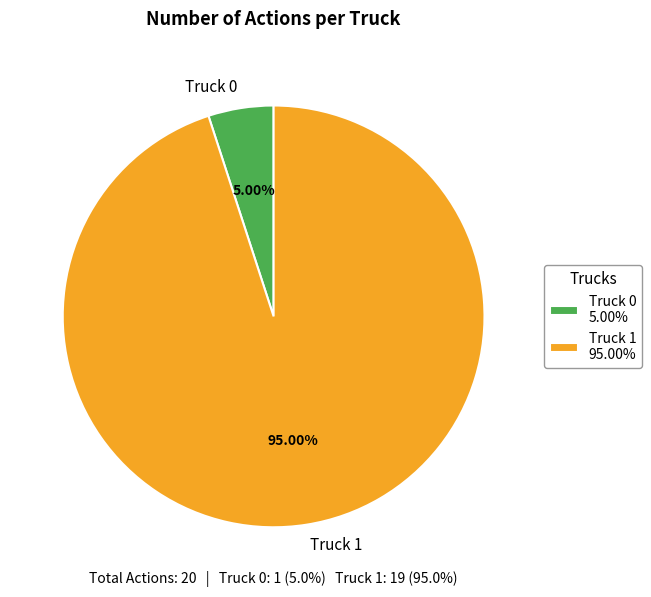

Which has a higher value, Truck 1 or Truck 0?

Truck 1